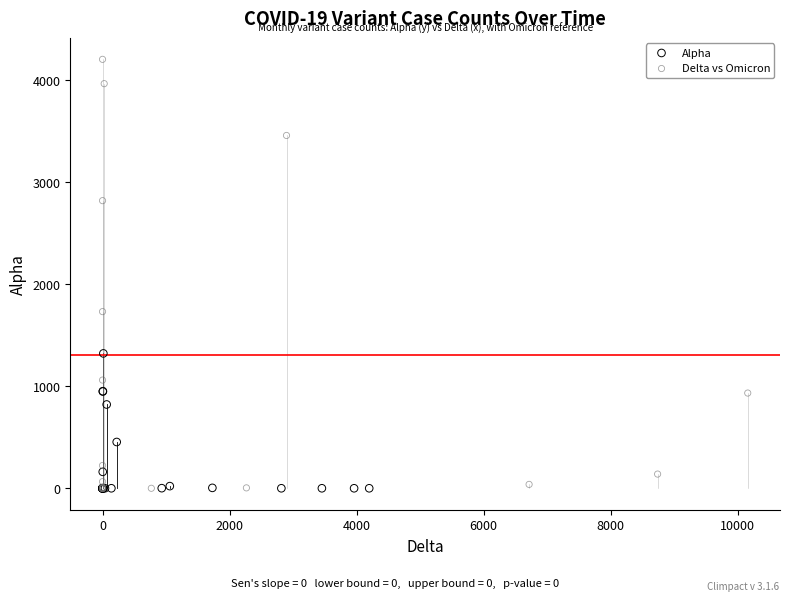

Which series has the widest spread of Y values?

Delta vs Omicron